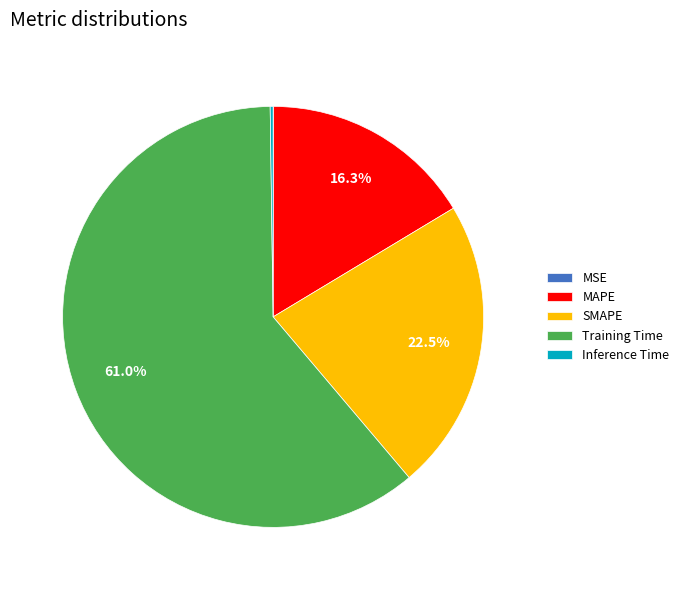

Is SMAPE the majority of the pie?

No